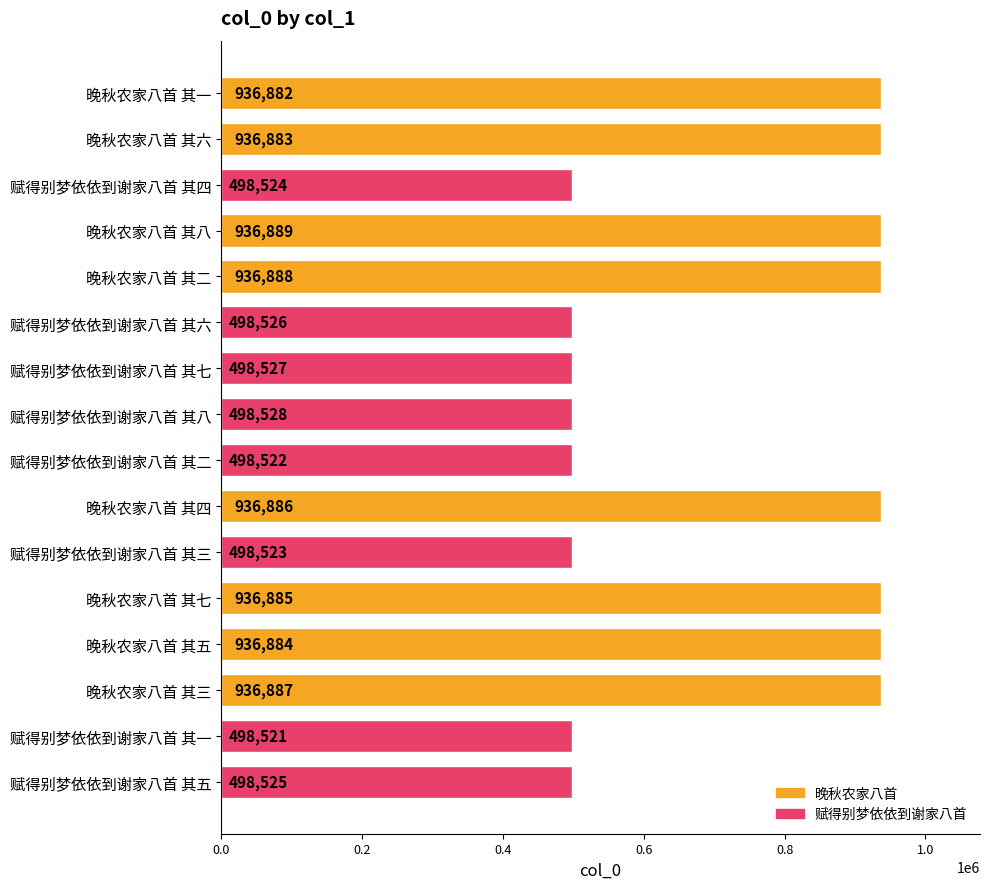

What is the value of the 2nd bar from the top?

936883